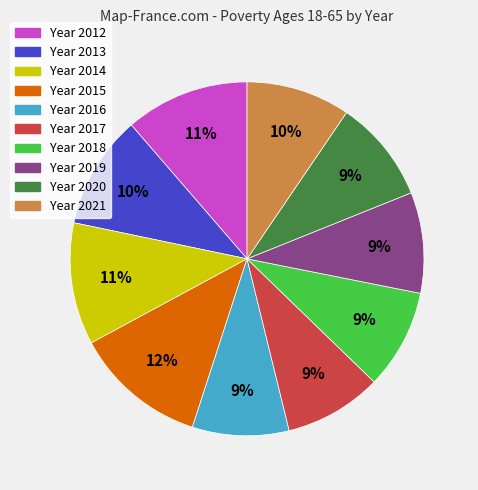

To the nearest percent, what is the difference between the largest and smallest slice percentages?

3%